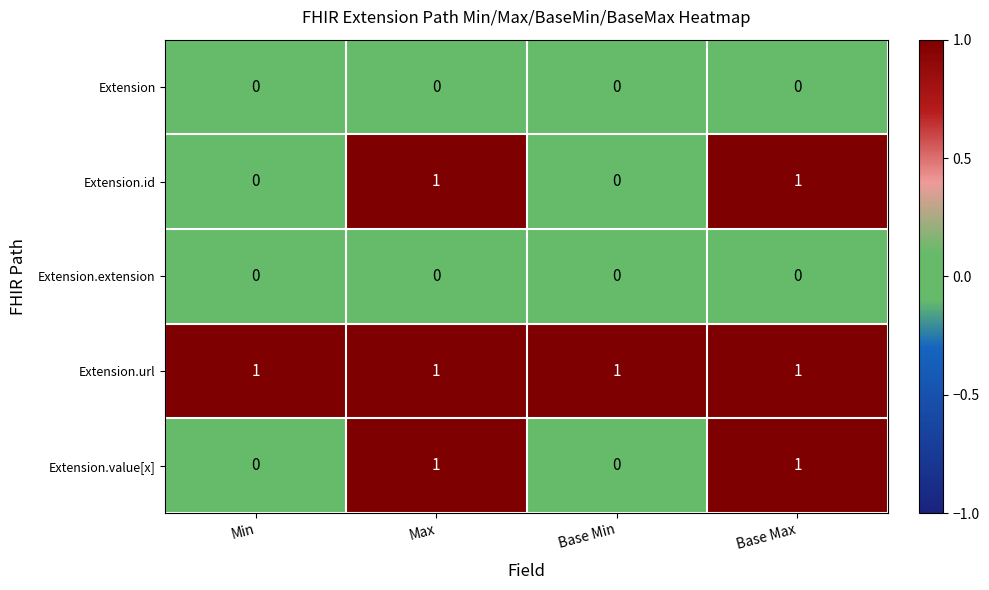

Reading right to left, what are all the values shown in this chart?

Extension: Base Max=0	Base Min=0	Max=0	Min=0
Extension.id: Base Max=1	Base Min=0	Max=1	Min=0
Extension.extension: Base Max=0	Base Min=0	Max=0	Min=0
Extension.url: Base Max=1	Base Min=1	Max=1	Min=1
Extension.value[x]: Base Max=1	Base Min=0	Max=1	Min=0